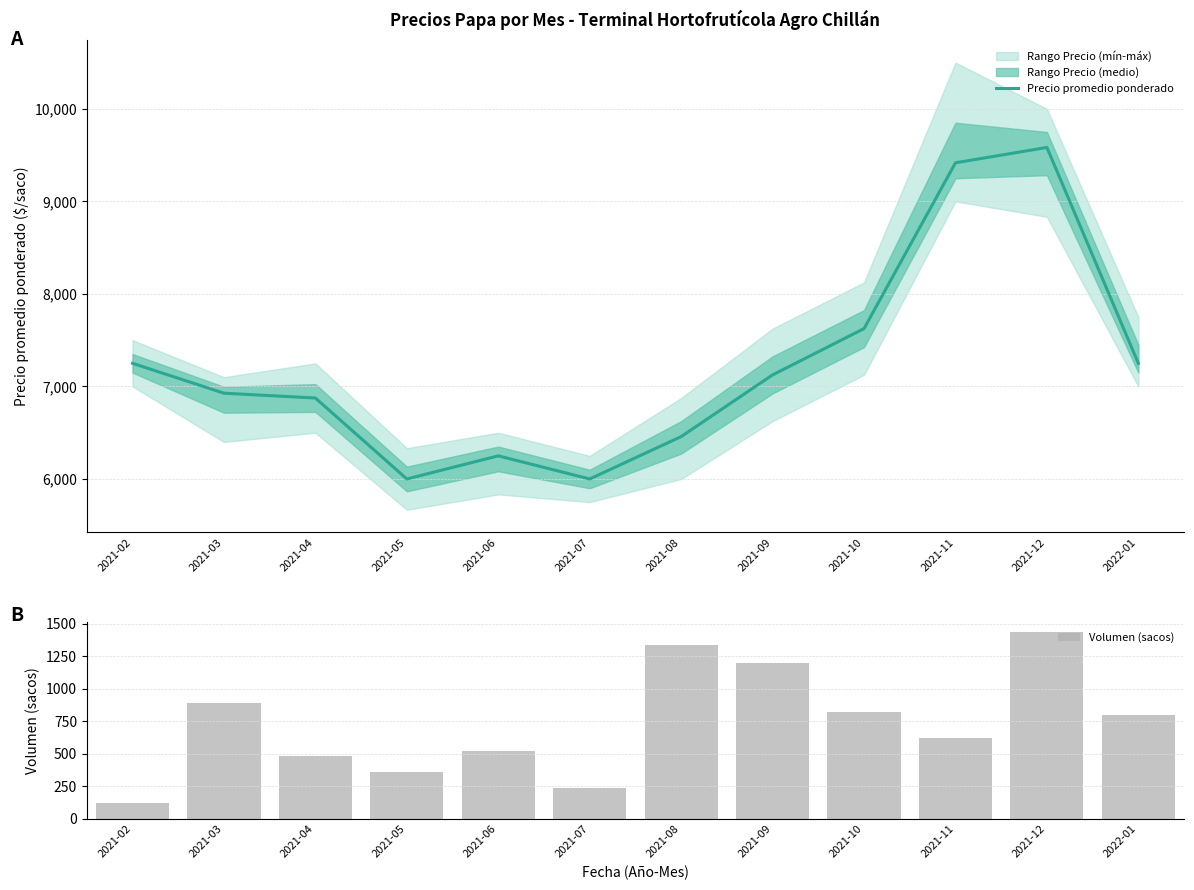

Is the value of Volumen (sacos) at 2021-09 greater than the value of Precio promedio ponderado at 2021-05?

No